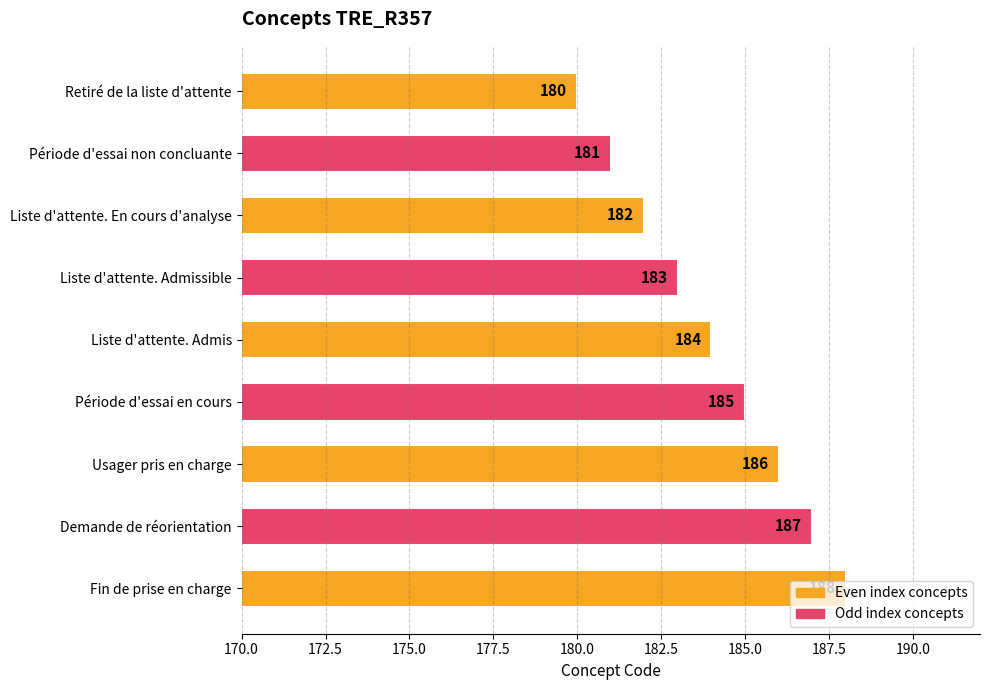

What is the greatest value displayed?

188